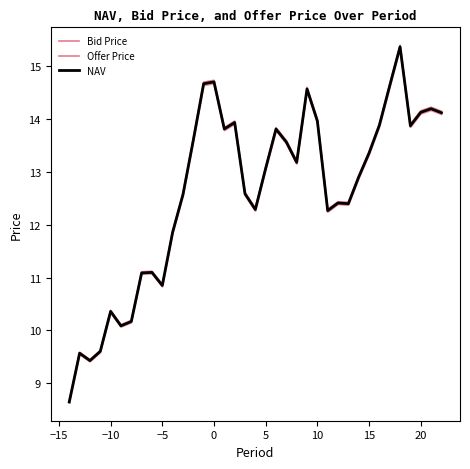

What is the maximum value for NAV?

15.4